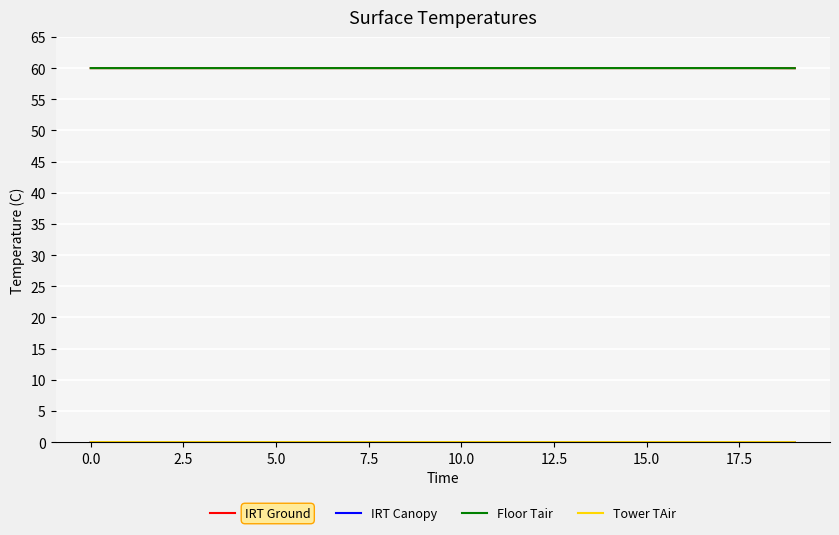

What is the maximum value for IRT Ground?

60.0